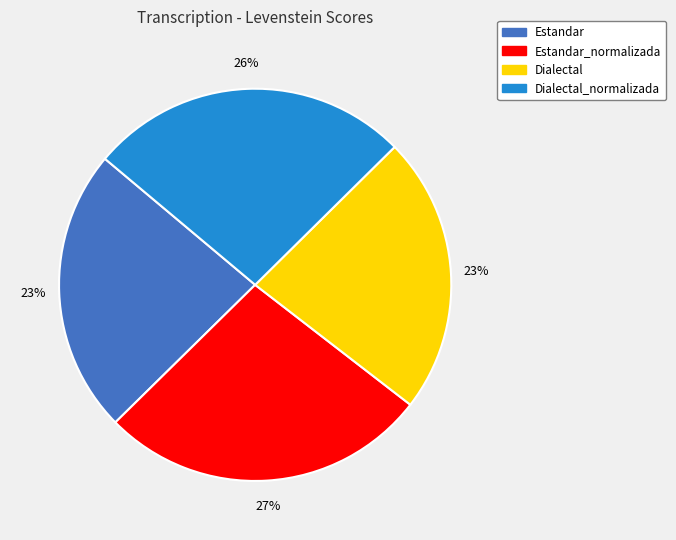

To the nearest percent, what is the average slice percentage?

25%